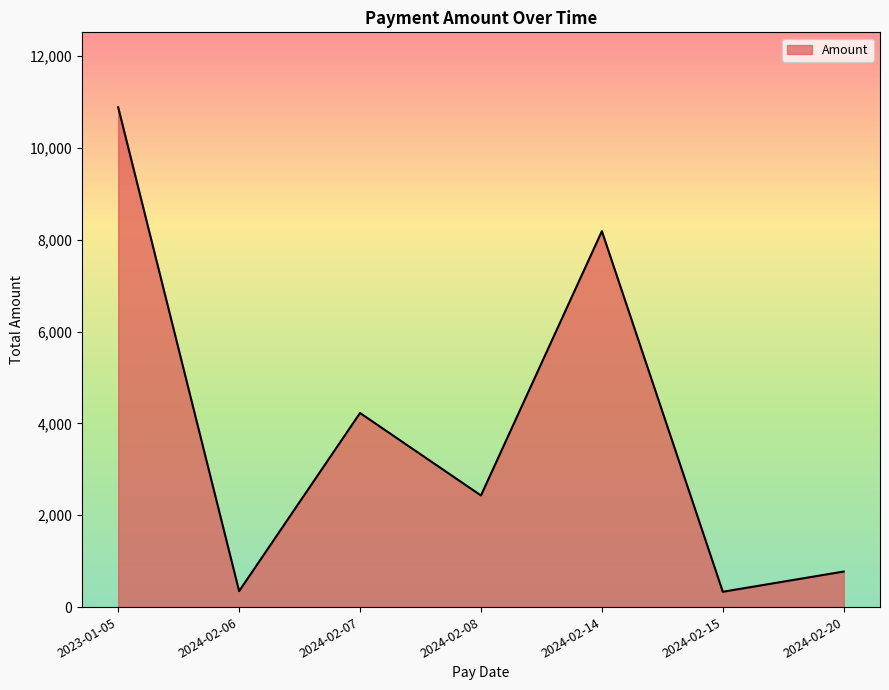

What is the average value?

3884.5